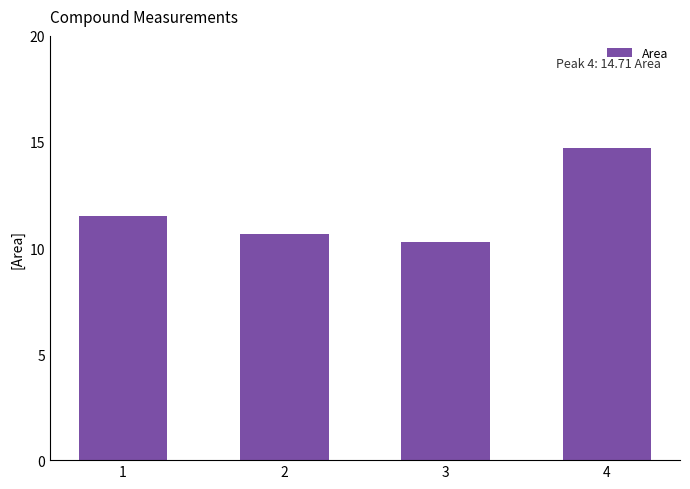

Reading left to right, list all the values displayed in this chart.

11.5	10.7	10.3	14.7